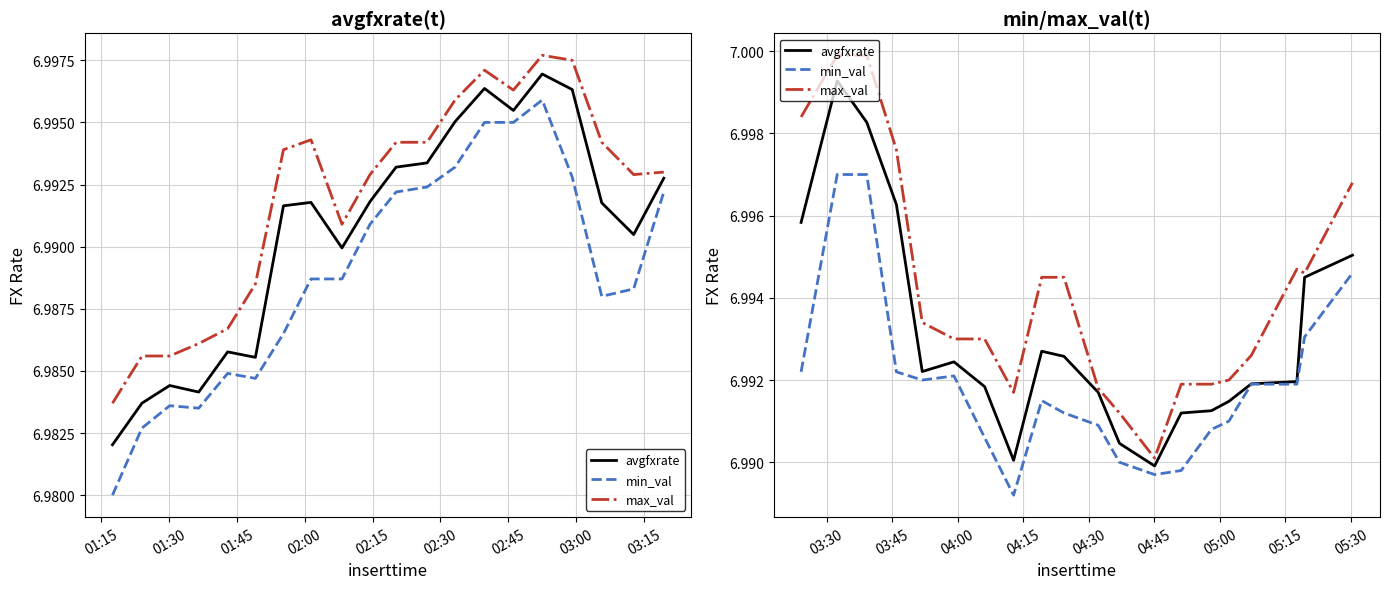

True or false: max_val and min_val intersect in this chart.

False